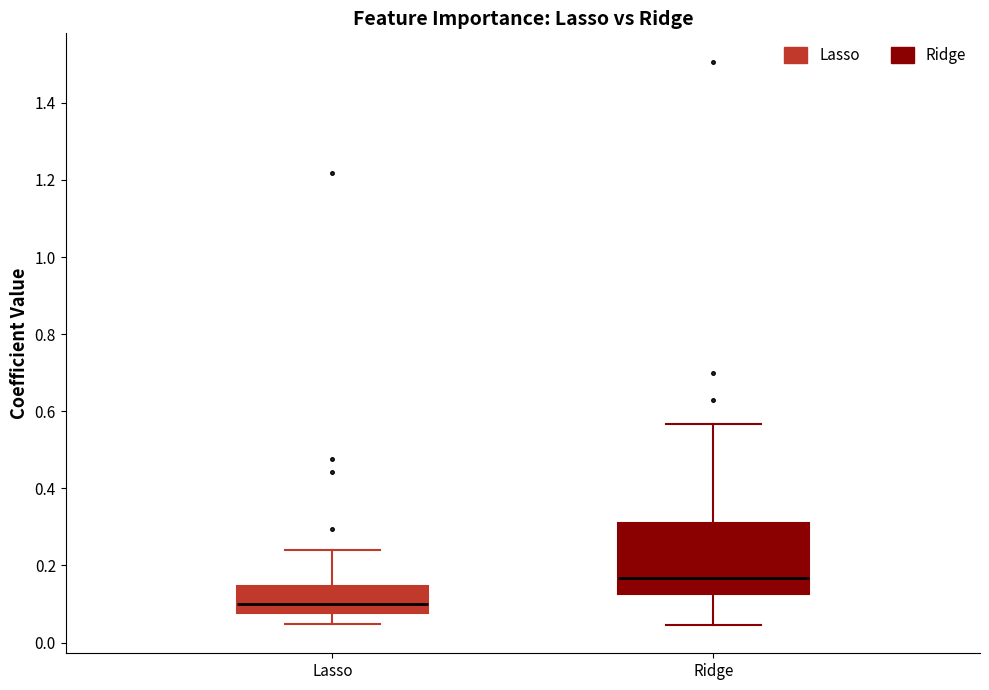

Which box's median line is the highest?

Ridge